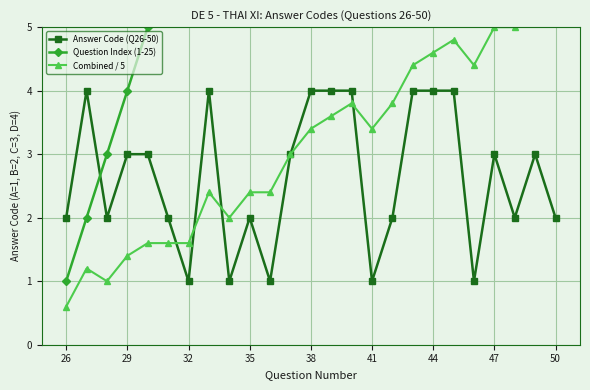

At which category does the chart reach its minimum across all series?

26